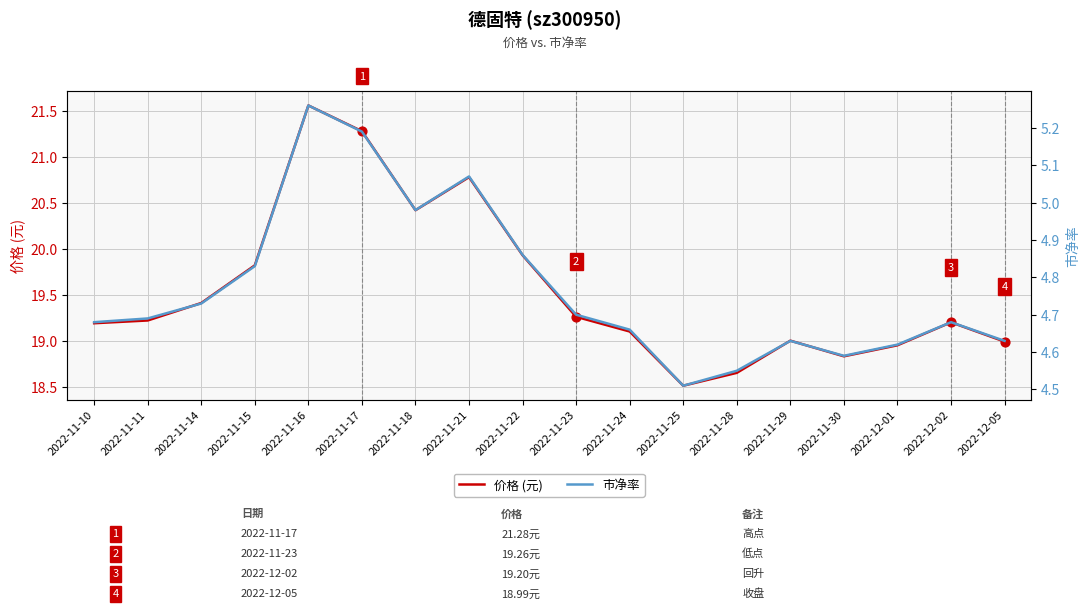

Which series reaches the minimum Y coordinate?

市净率